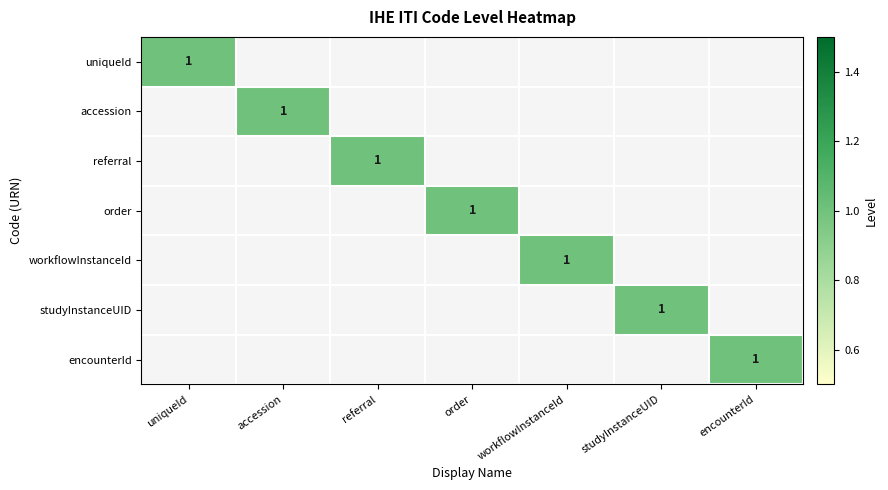

What is the spread (max minus min) of values at order?

1